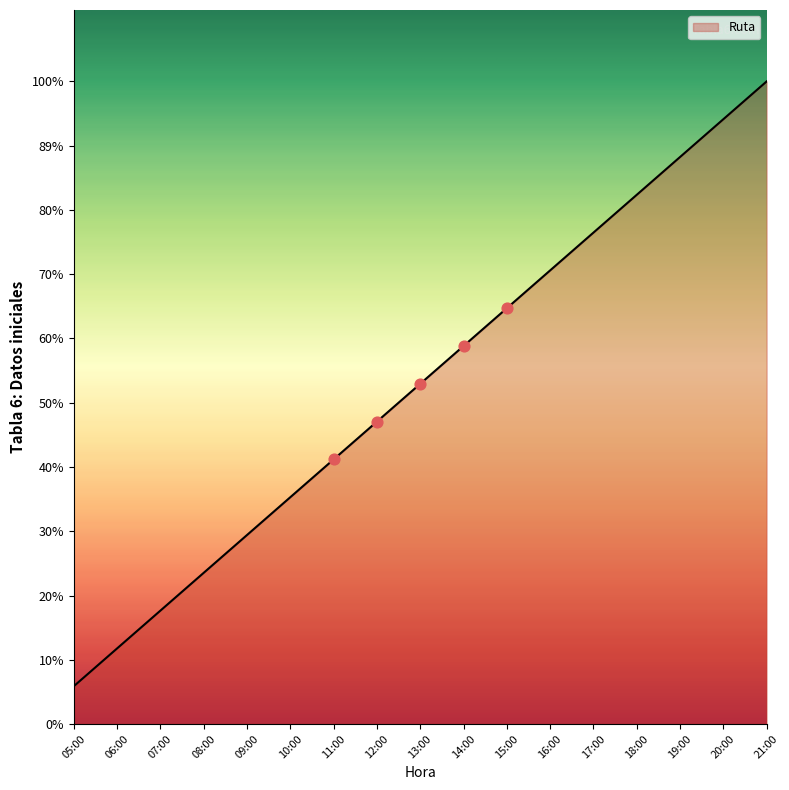

Is this an area chart (filled region under the line)?

Yes